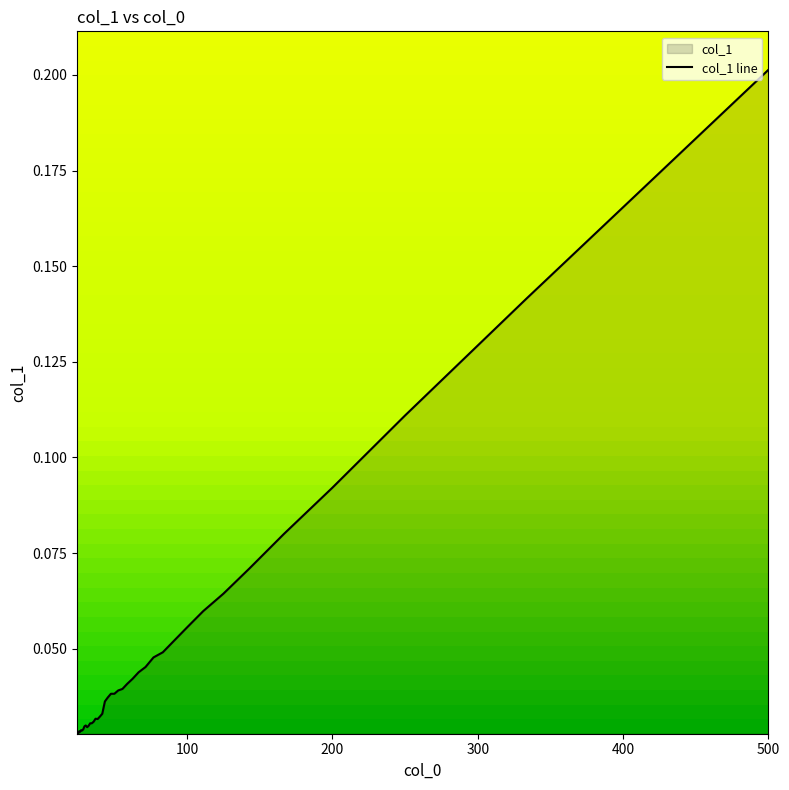

How many lines are shown in the chart?

1